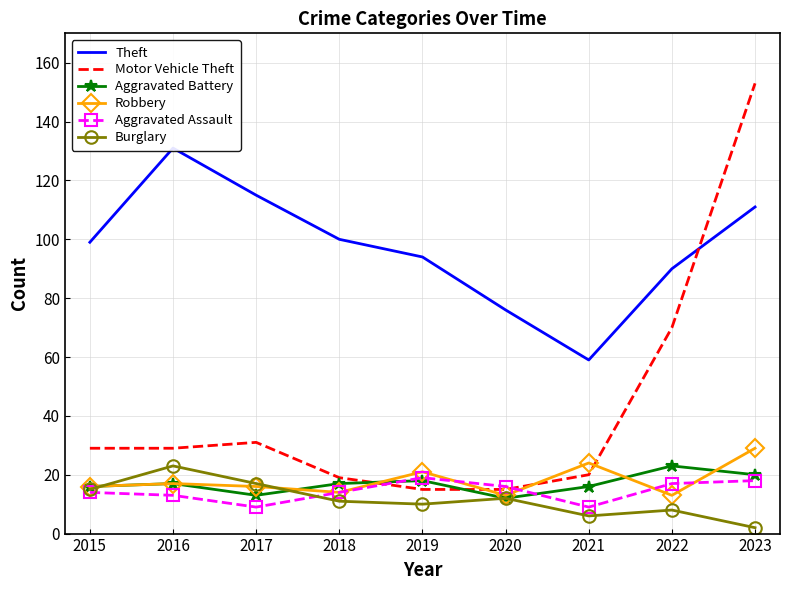

Which series has the largest range (max minus min)?

Motor Vehicle Theft